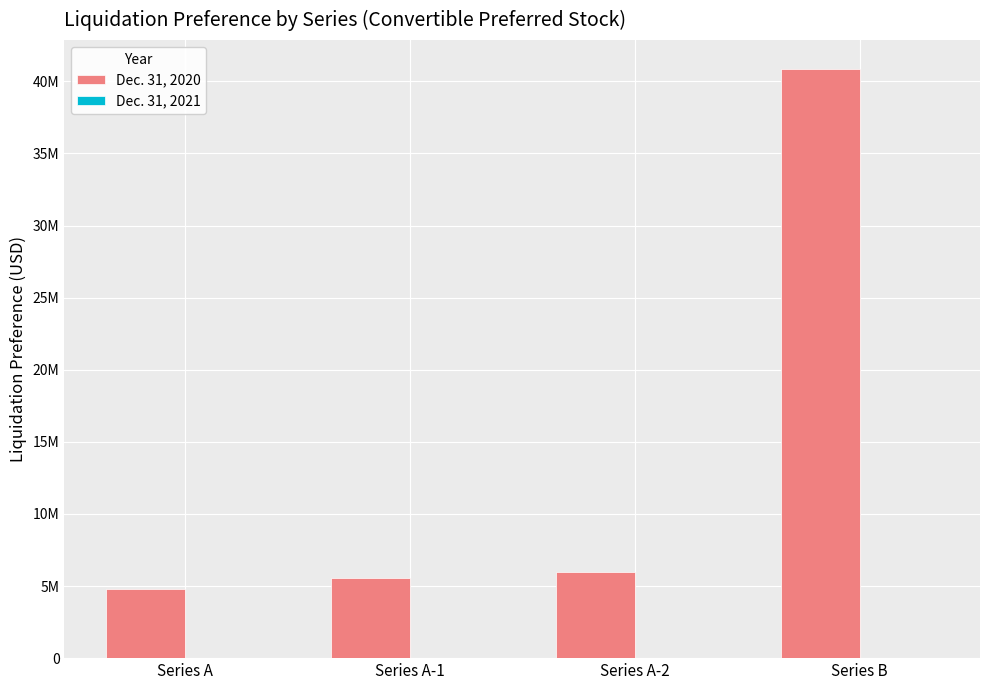

What is the greatest value displayed?

40826000